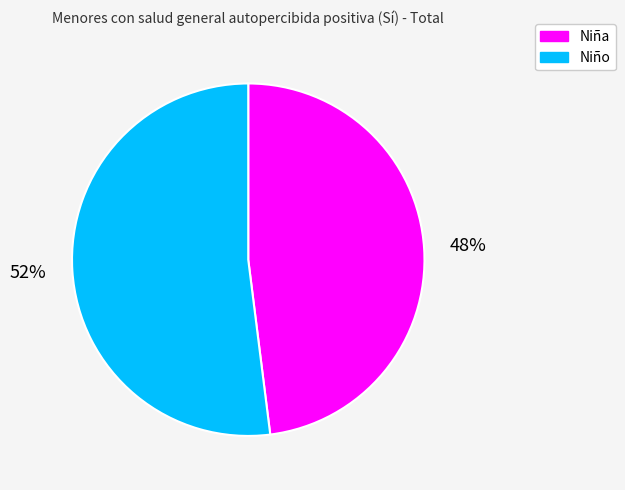

Which category has the biggest portion of the pie?

Niño